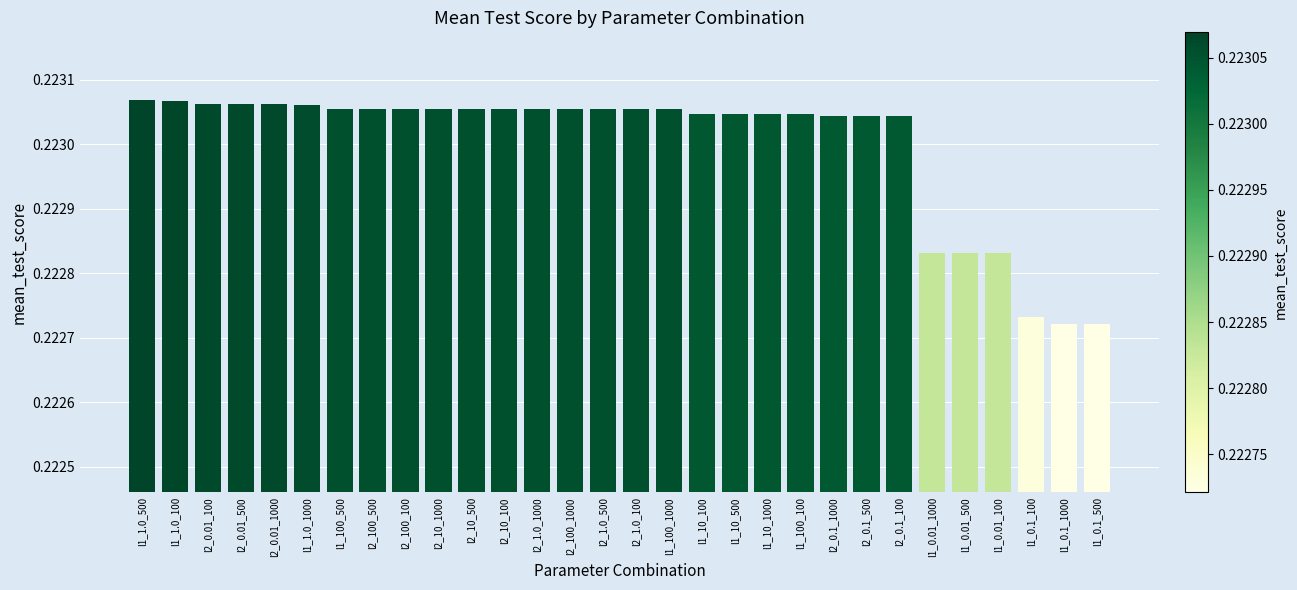

Count the values in the range 0 to 1.

30